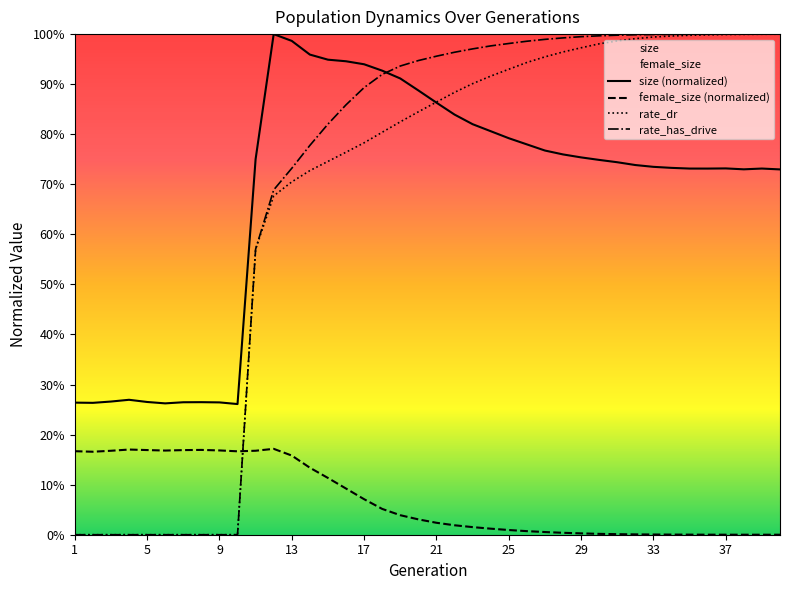

True or false: rate_dr has more than 2 interior local peaks.

False